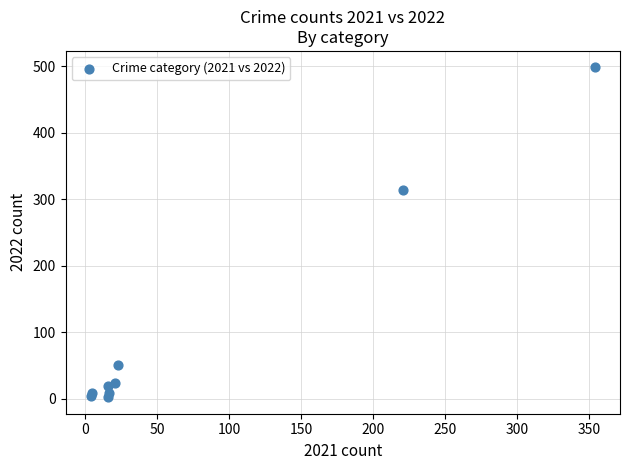

What Y value in the scatter plot is closest to 250?

314